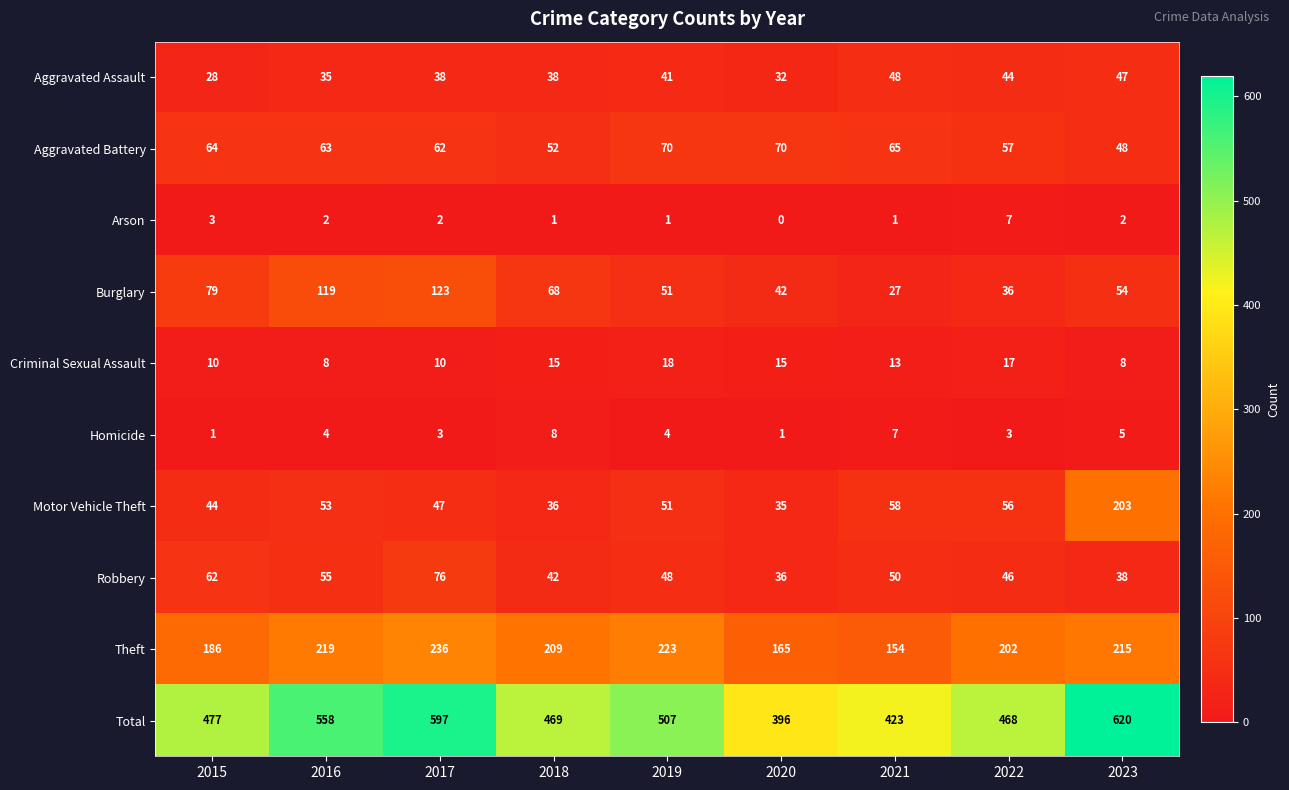

What is the average value of the Robbery series?

50